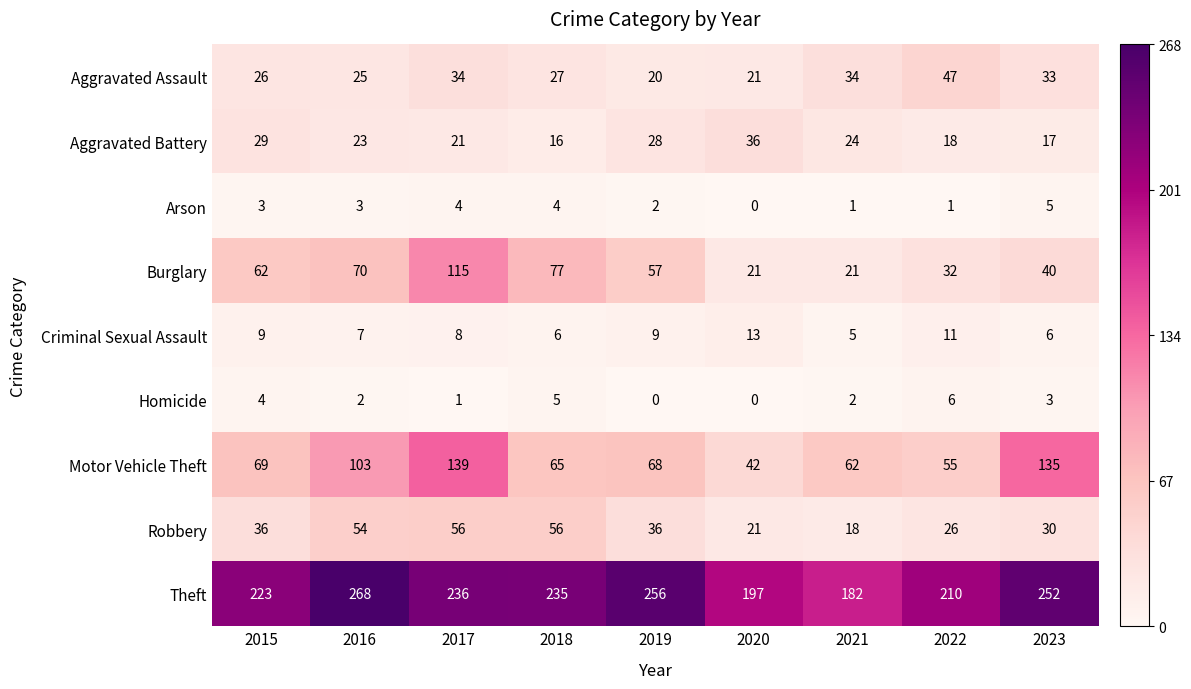

What is the difference between the second highest and minimum values in the Motor Vehicle Theft series?

93